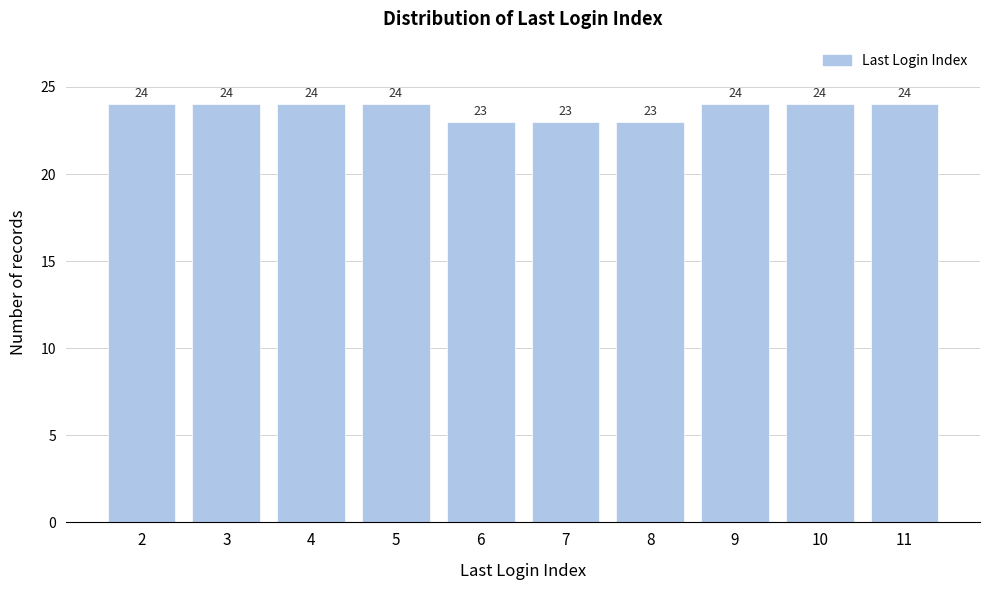

Reading left to right, extract all data points from this chart.

2=24	3=24	4=24	5=24	6=23	7=23	8=23	9=24	10=24	11=24